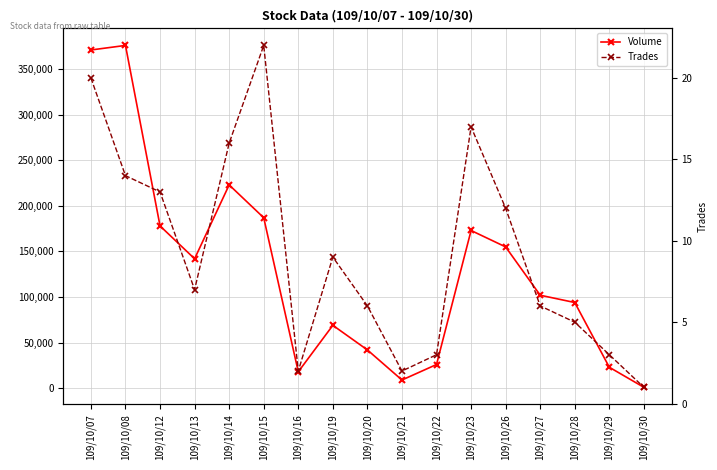

Rank the series by their average value, from lowest to highest.

Trades, Volume